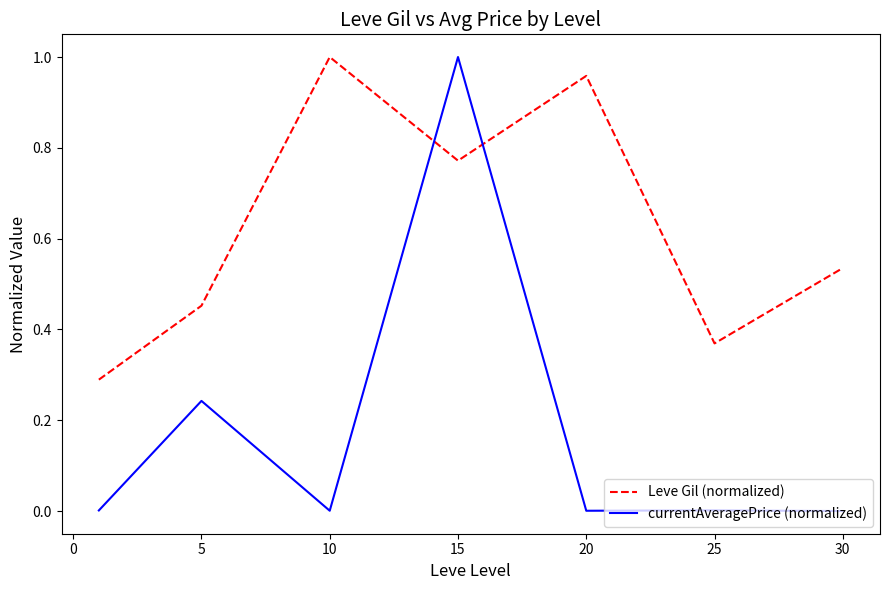

List the series in order of their overall mean, highest first.

Leve Gil (normalized), currentAveragePrice (normalized)